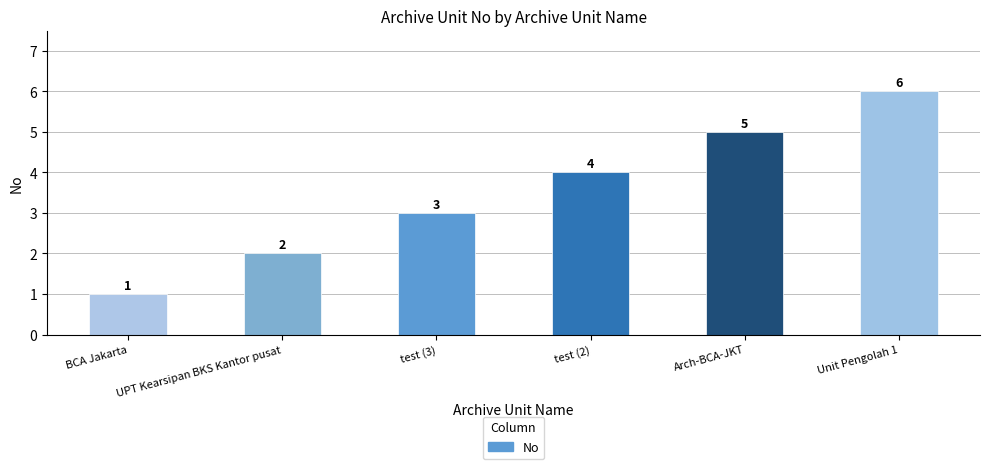

Rank the categories by value from highest to lowest.

Unit Pengolah 1, Arch-BCA-JKT, test (2), test (3), UPT Kearsipan BKS Kantor pusat, BCA Jakarta